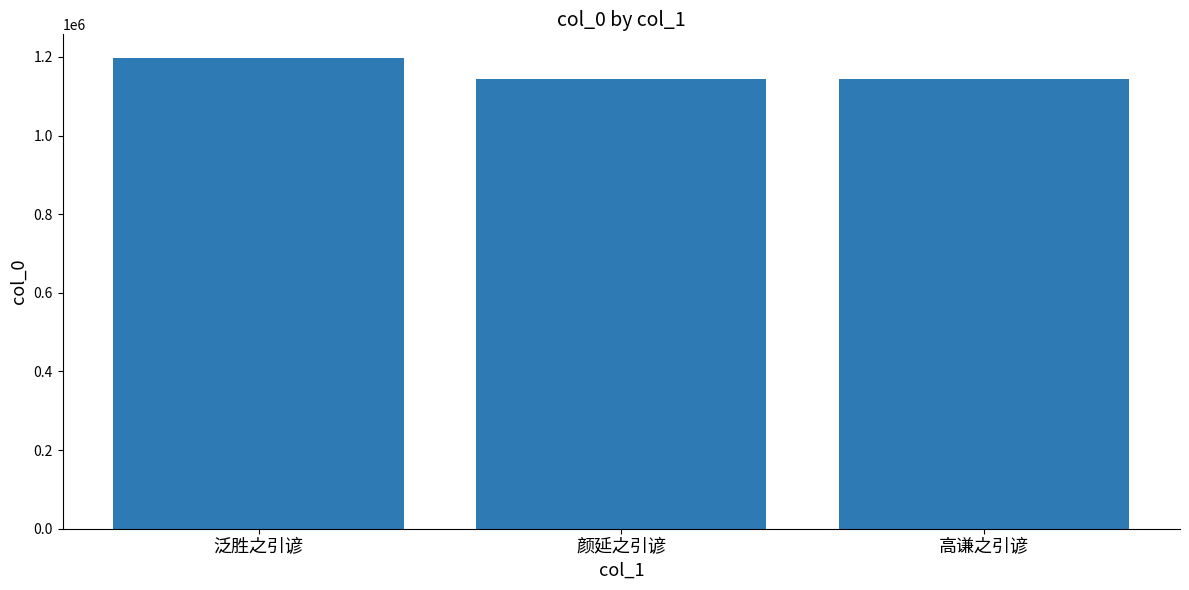

True or false: the data shows 1144816 at 颜延之引谚.

True